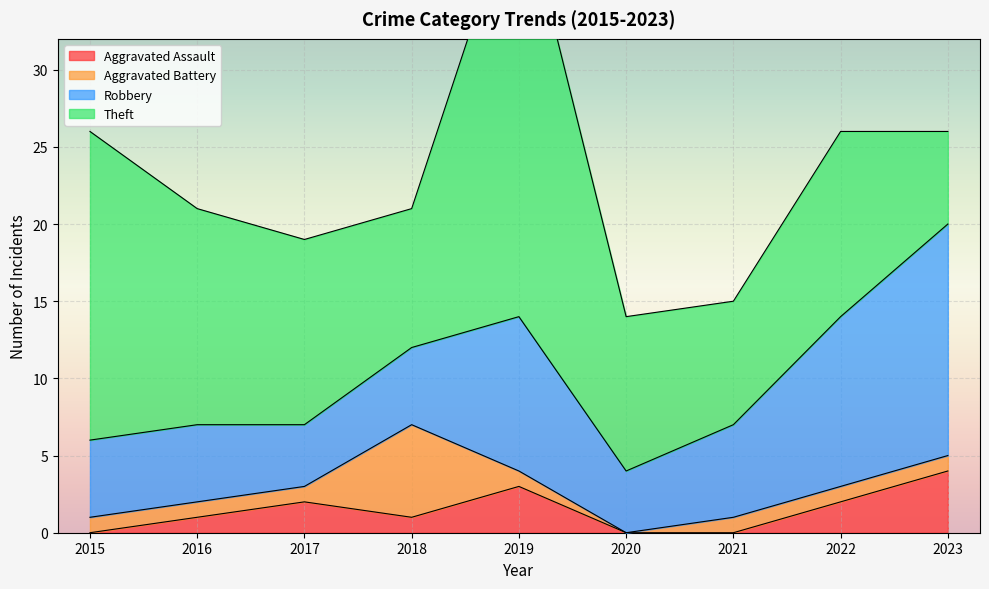

True or false: Aggravated Battery and Theft cross at least once.

False